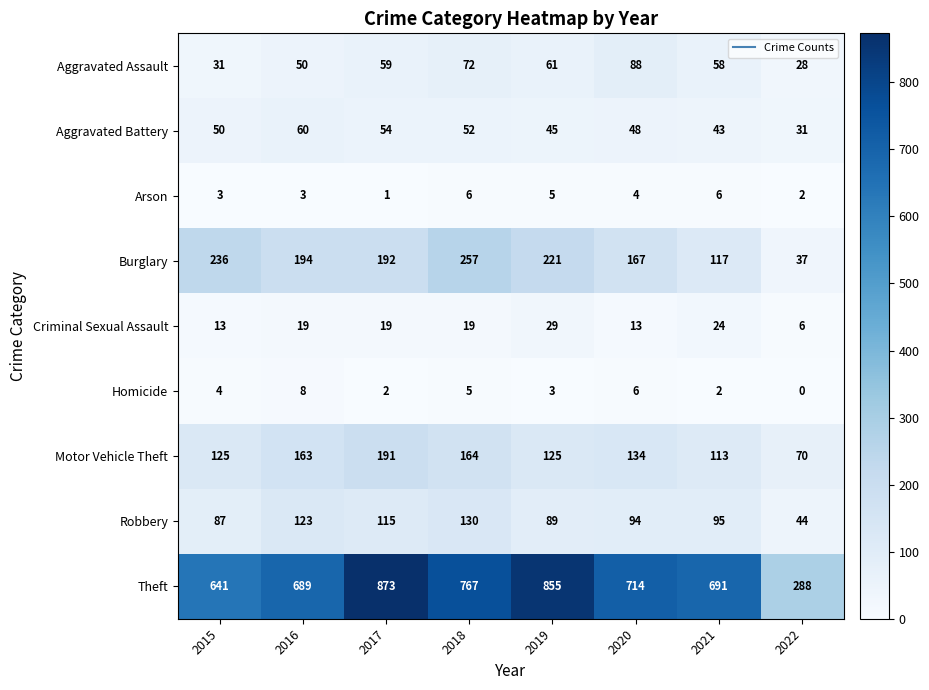

Which series has the largest total across all categories?

Theft